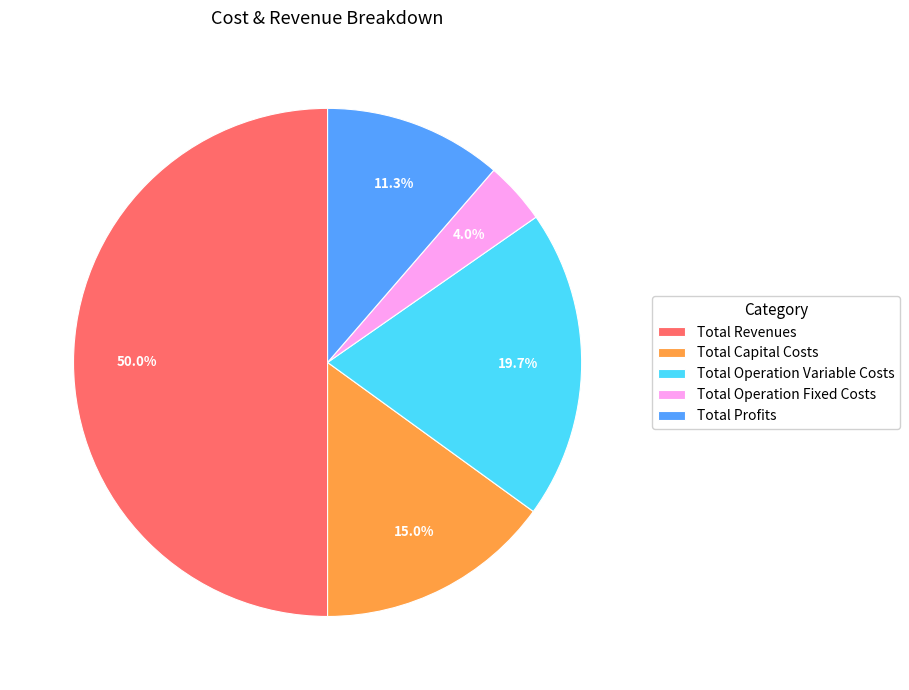

How many slices are in this pie chart?

5